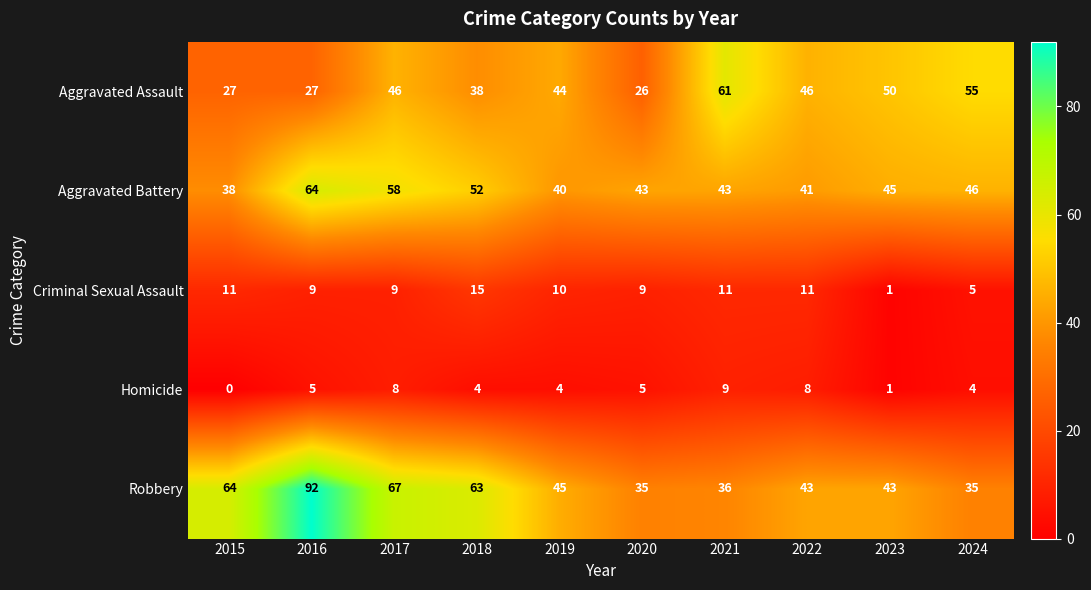

Which category has the highest value across all series?

2016